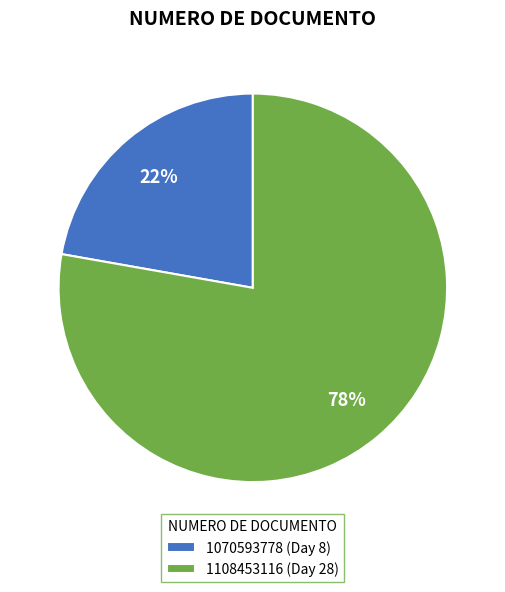

To the nearest percent, what is the combined percentage of 1070593778 and 1108453116?

100%